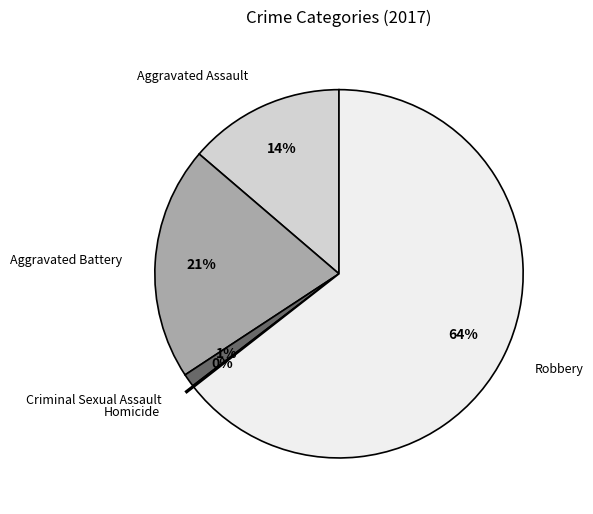

Which has a higher value, Robbery or Aggravated Assault?

Robbery